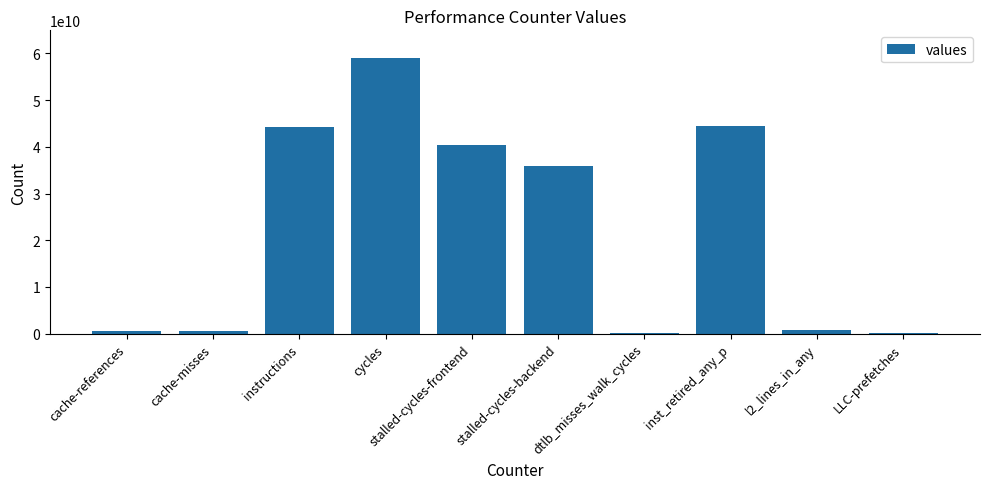

Approximately how many times larger is the value at inst_retired_any_p compared to LLC-prefetches?

199.7